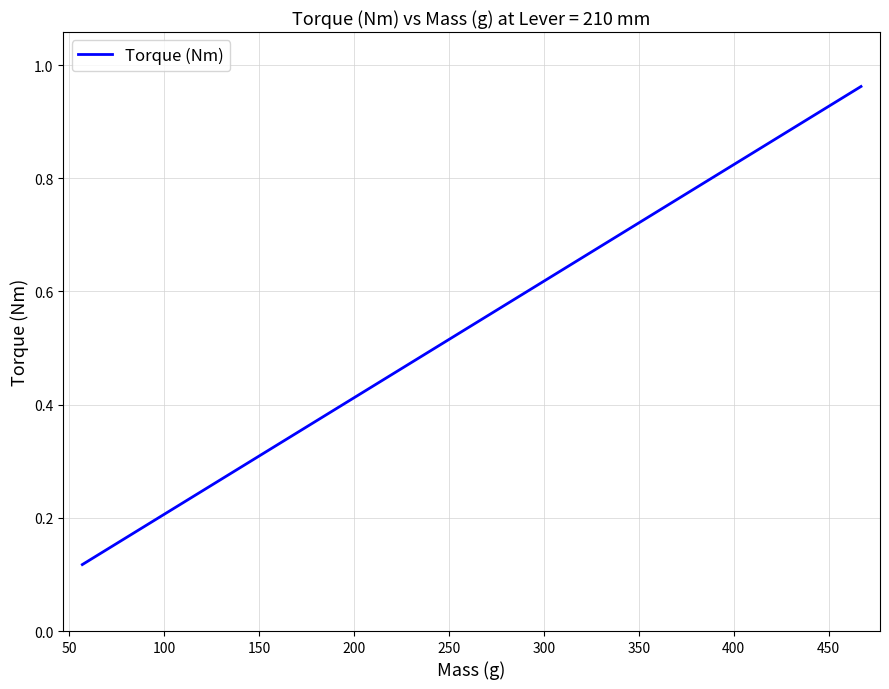

What is the difference between the maximum and minimum values?

0.8